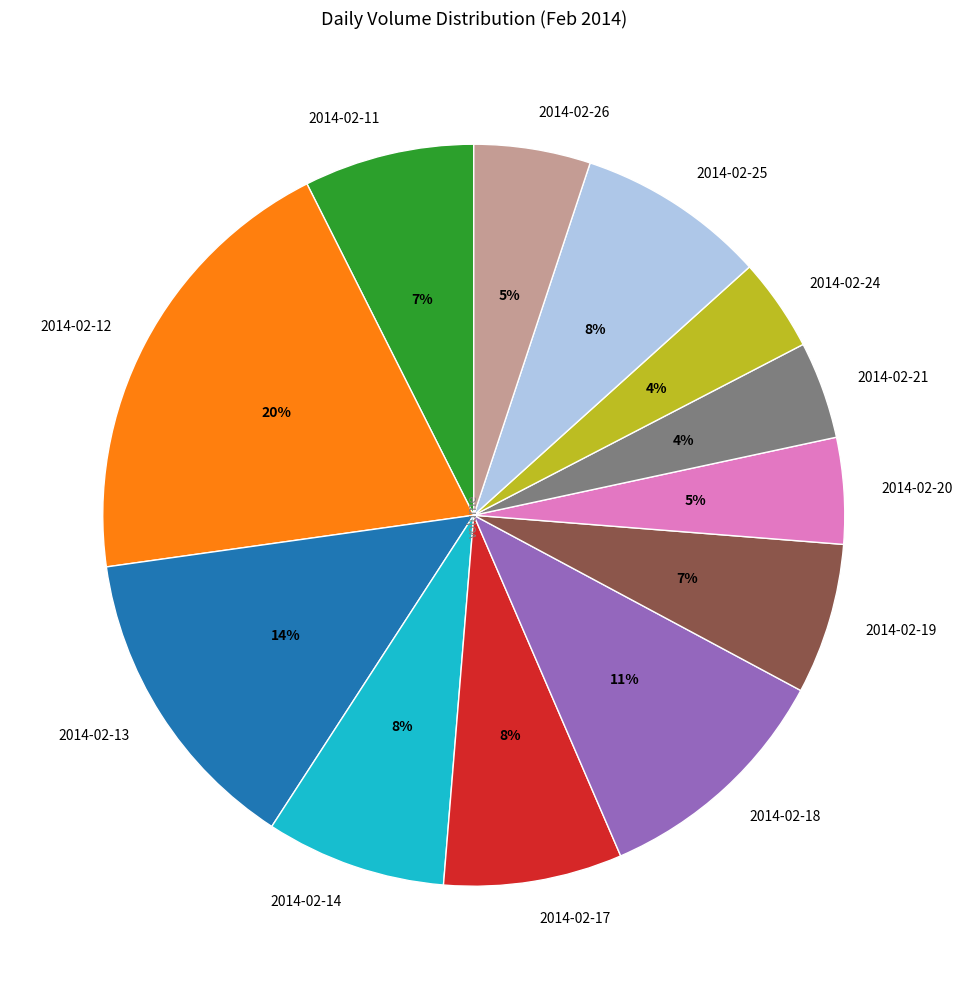

True or false: 2014-02-18 accounts for 11% of the total.

True